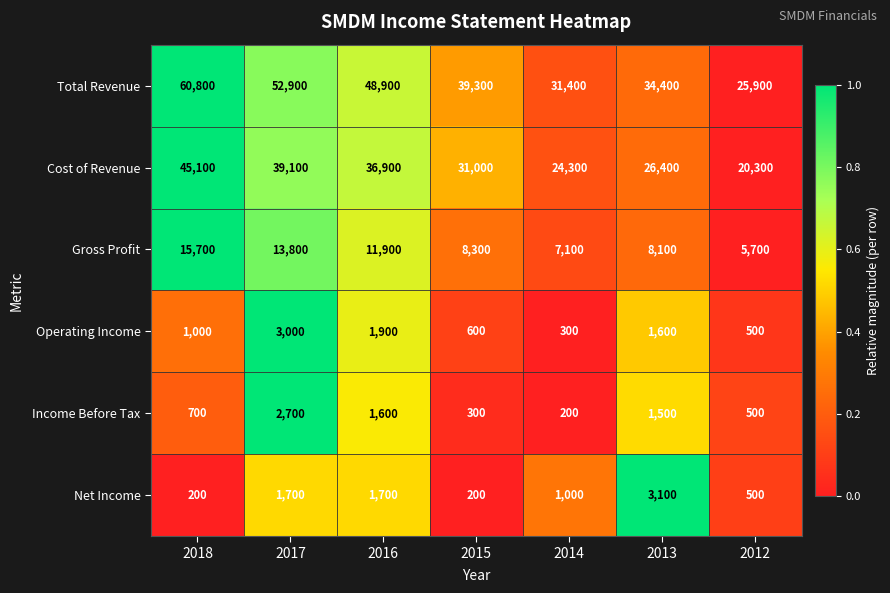

What is the total value across all series at 2015?

79700